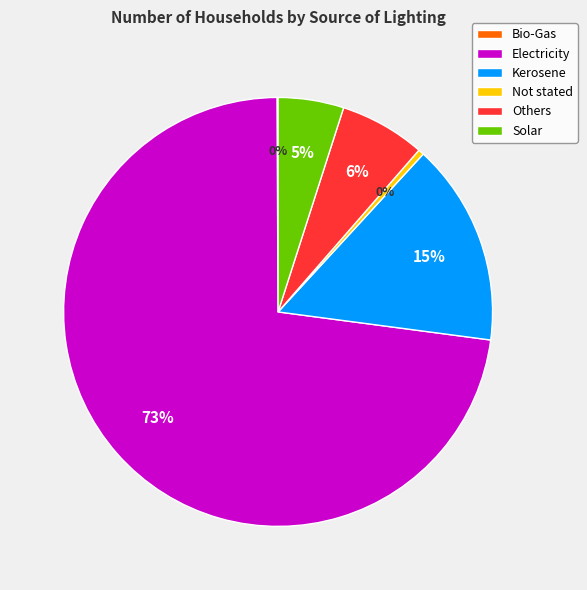

Which slice is the largest?

Electricity